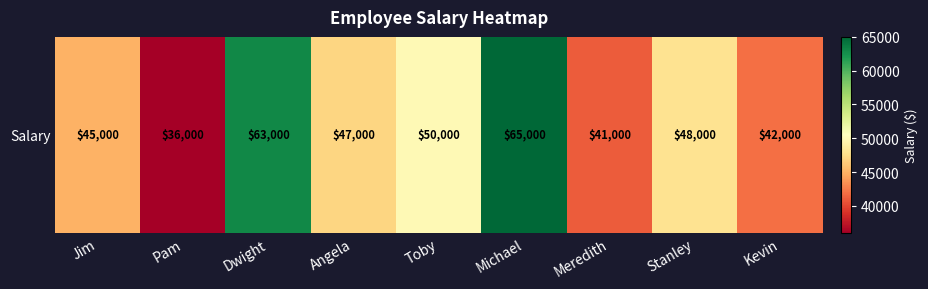

What is the ratio of the value at Jim to the value at Michael?

0.7